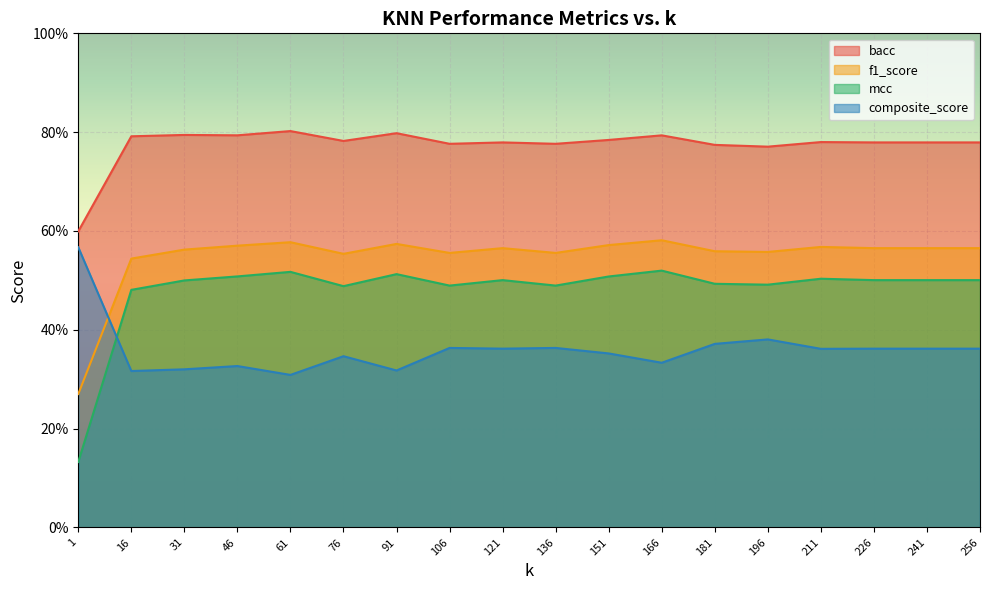

Which series changed the most between 61 and 241?

composite_score